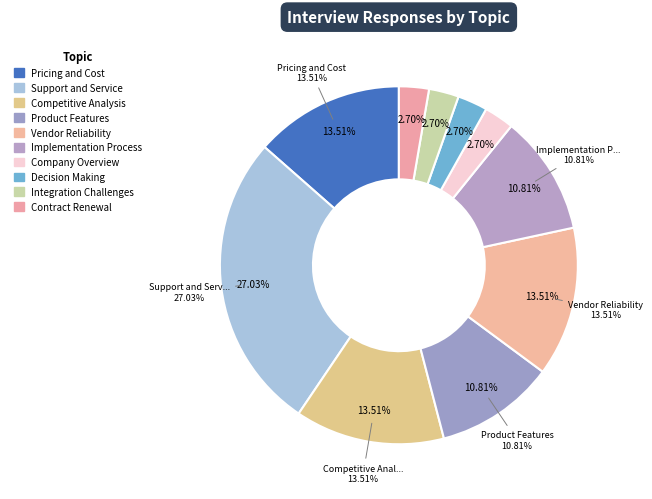

To the nearest percent, what is the difference between the largest and smallest slice percentages?

24%